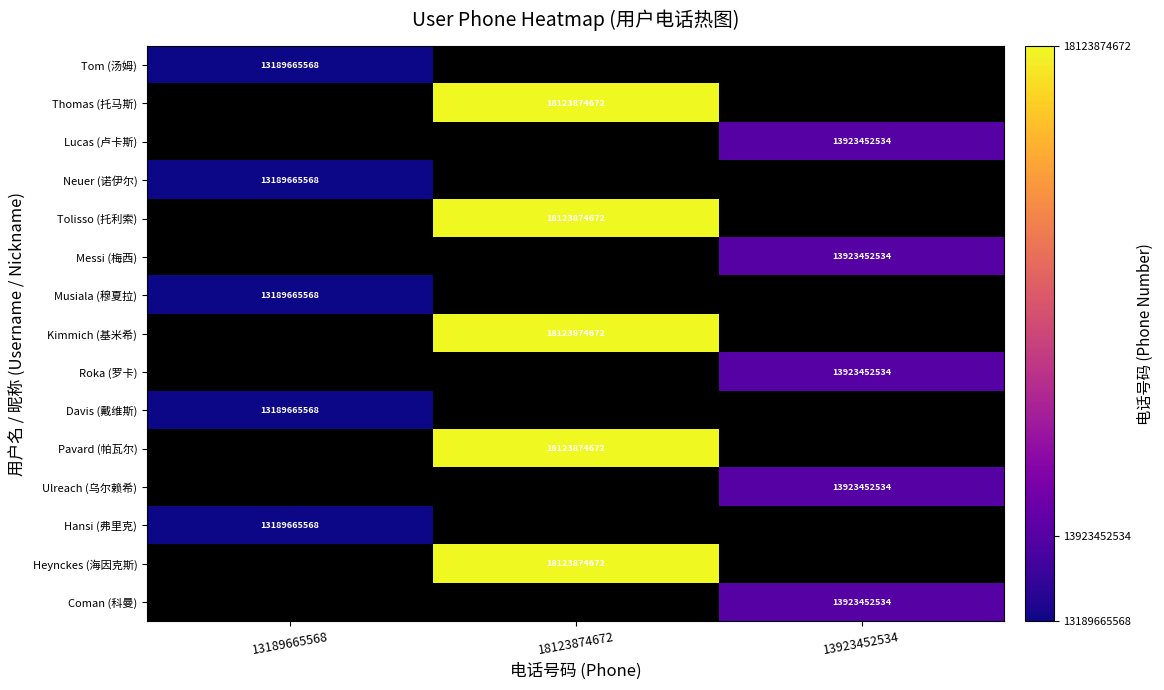

Is the value of Lucas (卢卡斯) at 13923452534 greater than the value of Davis (戴维斯) at 13189665568?

Yes